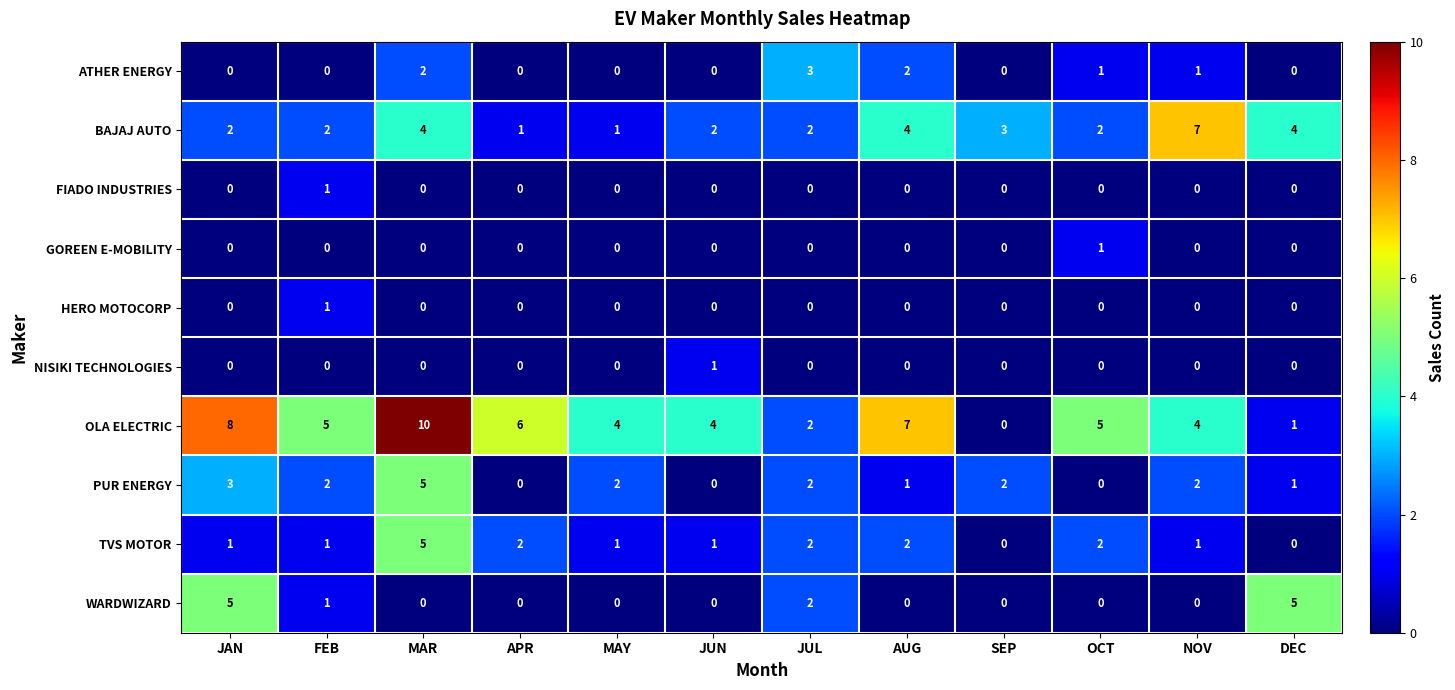

Is it true that PUR ENERGY equals 1 at DEC?

True